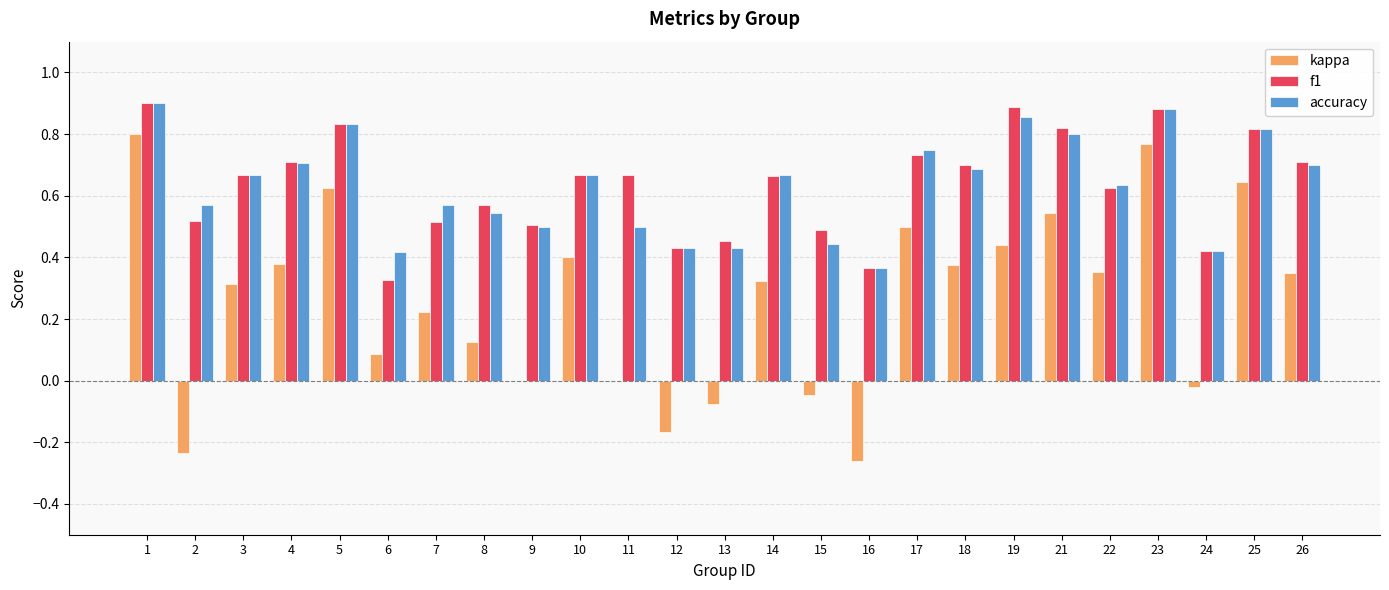

Is the value of f1 at 24 greater than the value of kappa at 18?

Yes